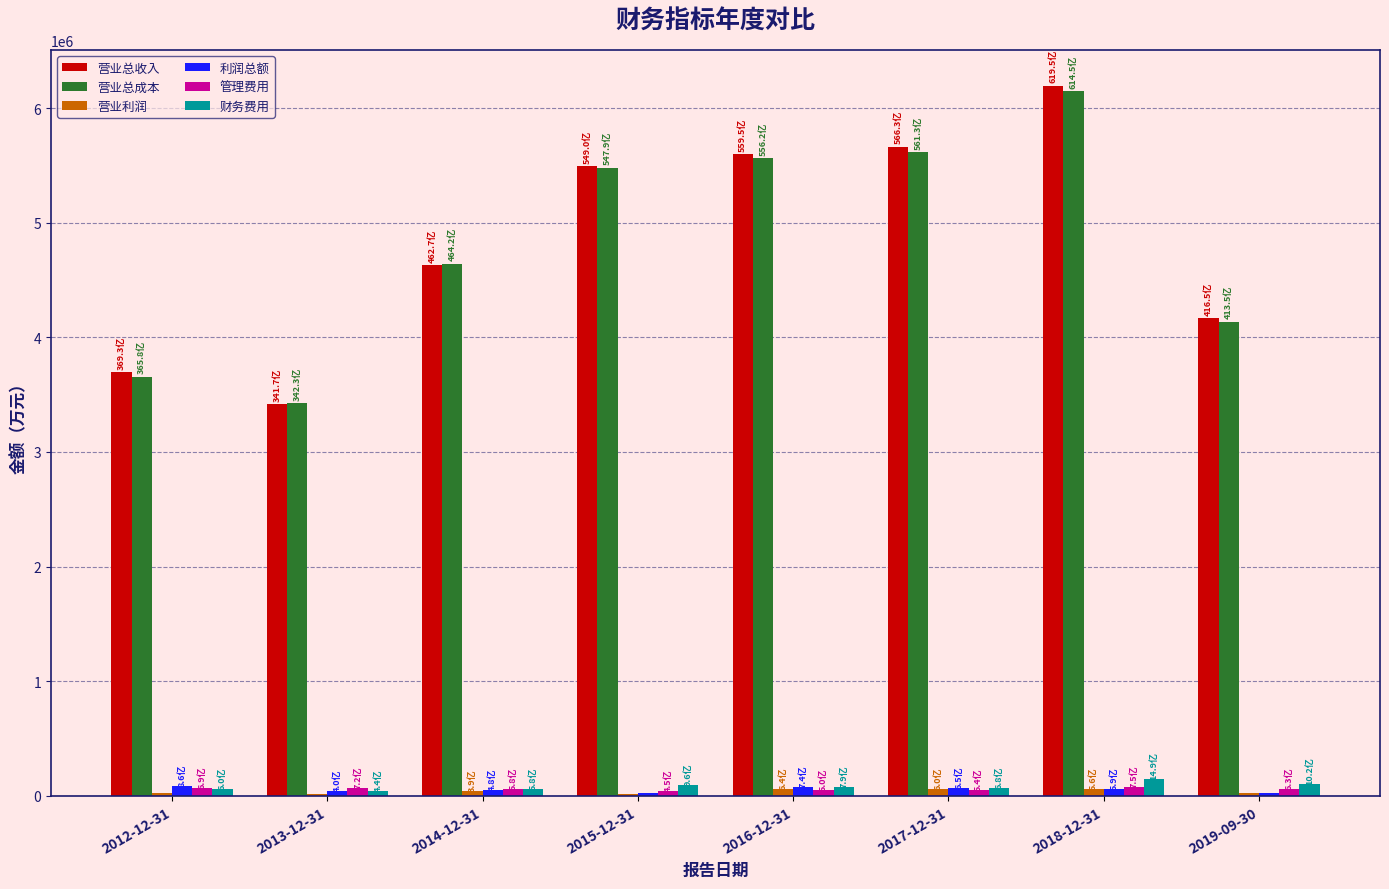

What is the maximum value for 利润总额?

86392